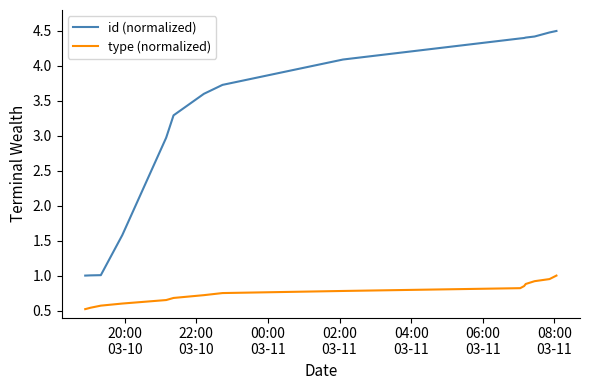

At how many categories does at least one series exceed 2?

11